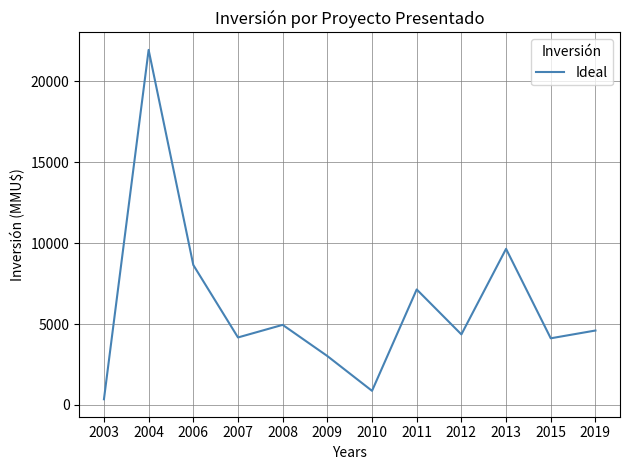

Where is the first local maximum?

2004